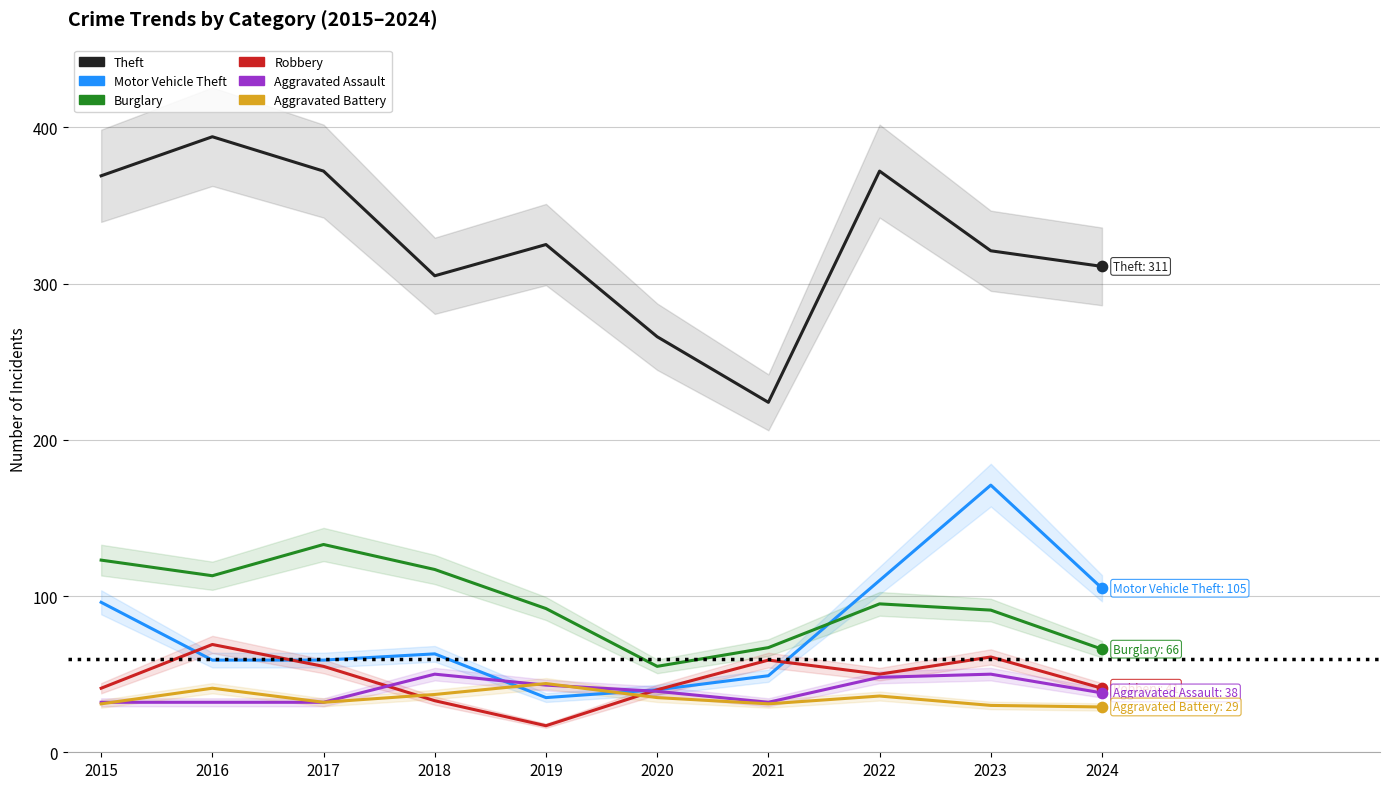

What is the total value across all series at 2021?

462